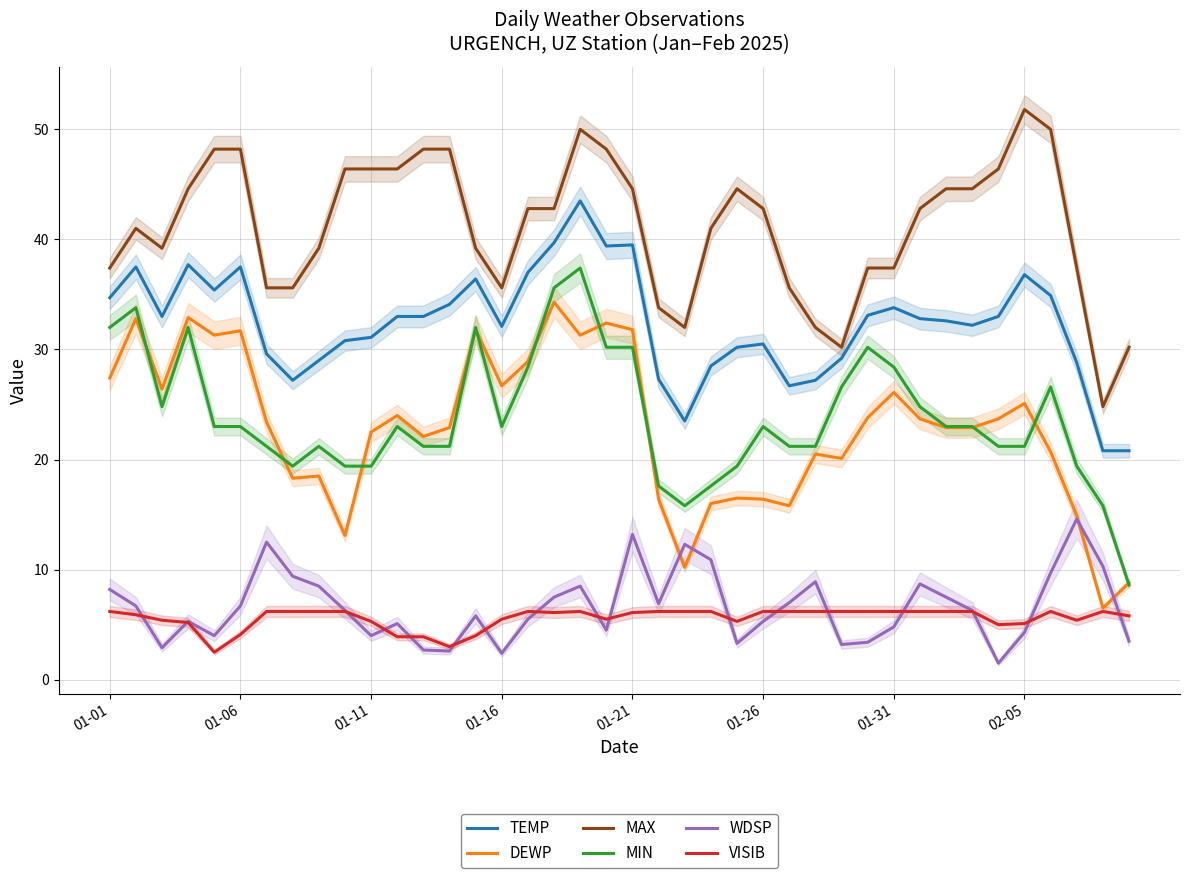

True or false: DEWP and MAX intersect in this chart.

False